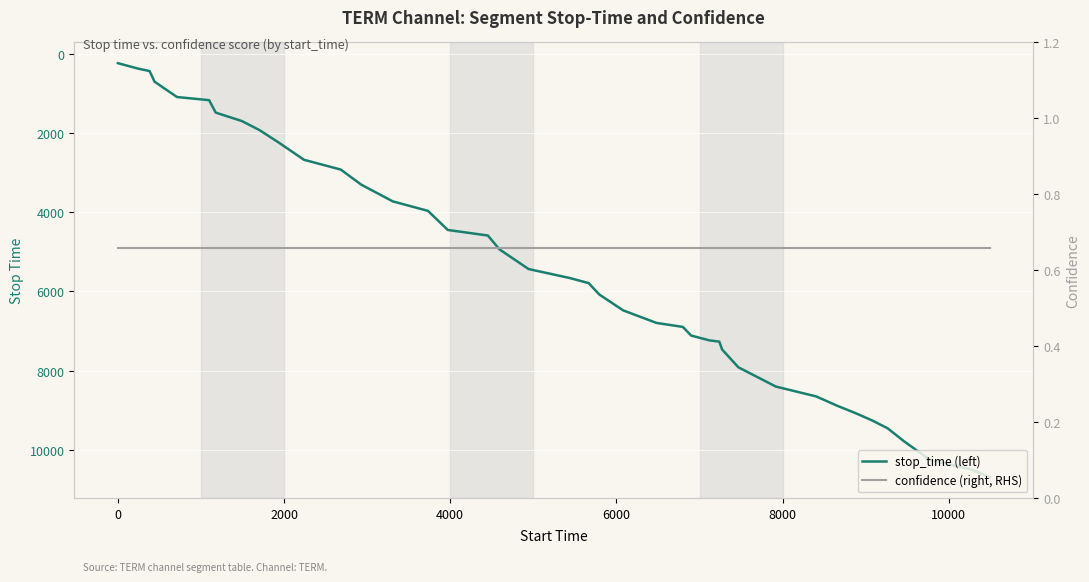

True or false: stop_time (left) and confidence (right, RHS) intersect in this chart.

False